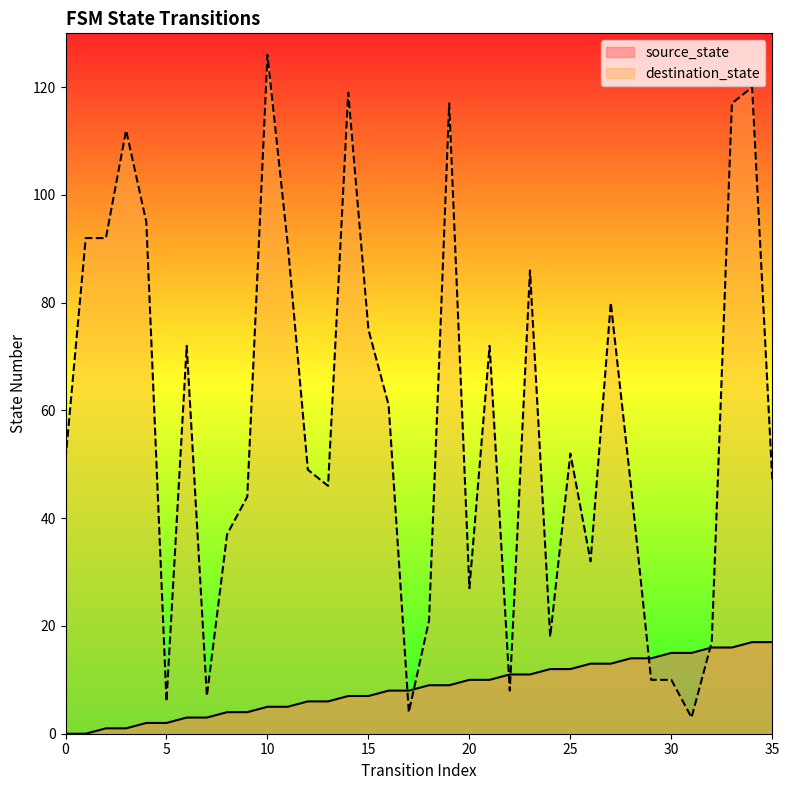

How many intersections are there between destination_state and source_state?

6